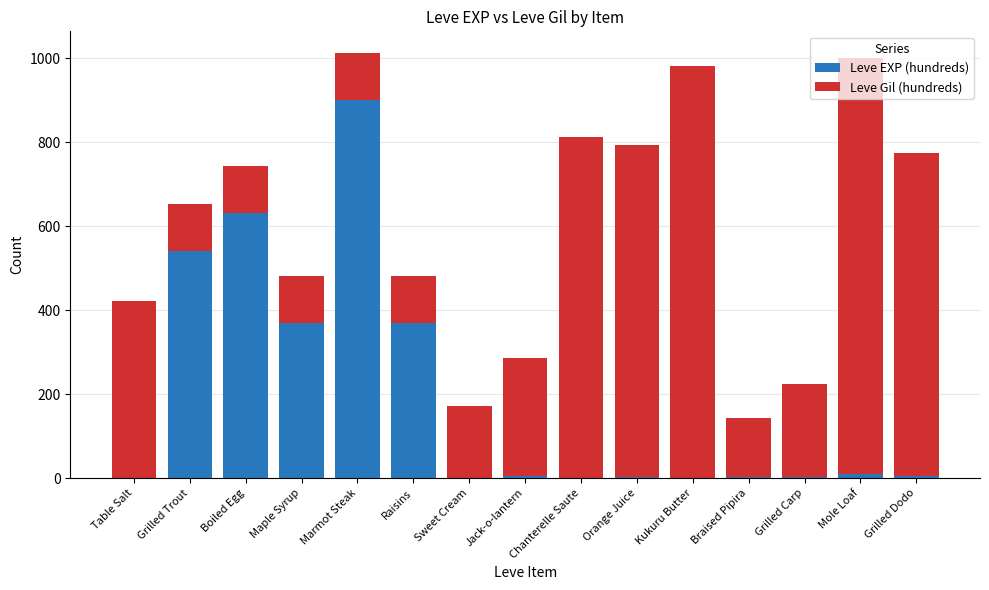

Are the bars grouped side by side (vs. stacked)?

No